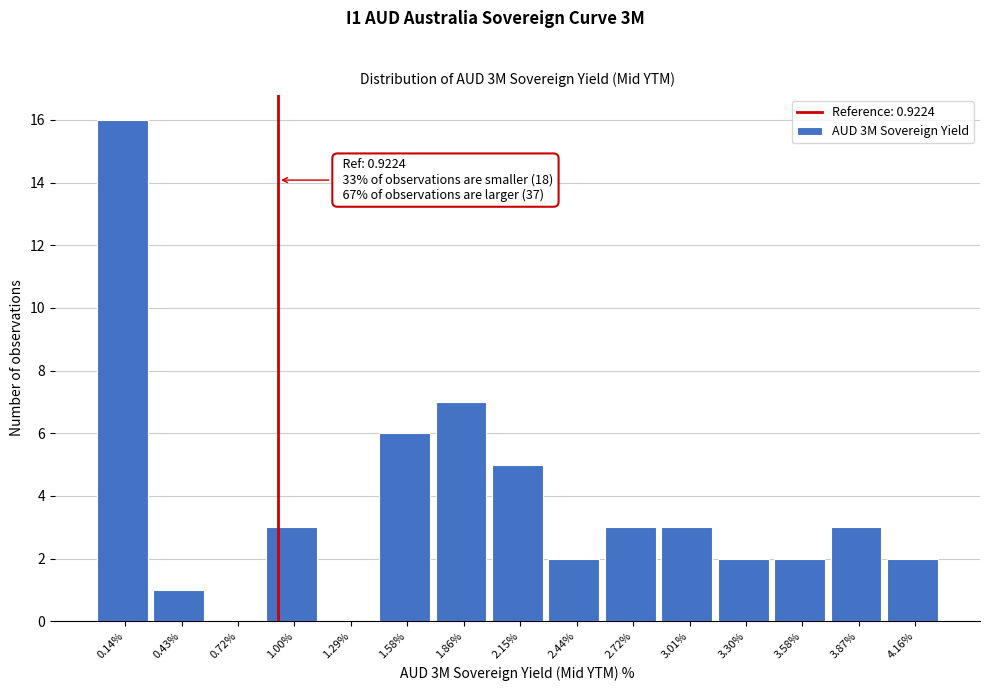

Which range on the x-axis has the tallest bar?

0.00 to 0.30